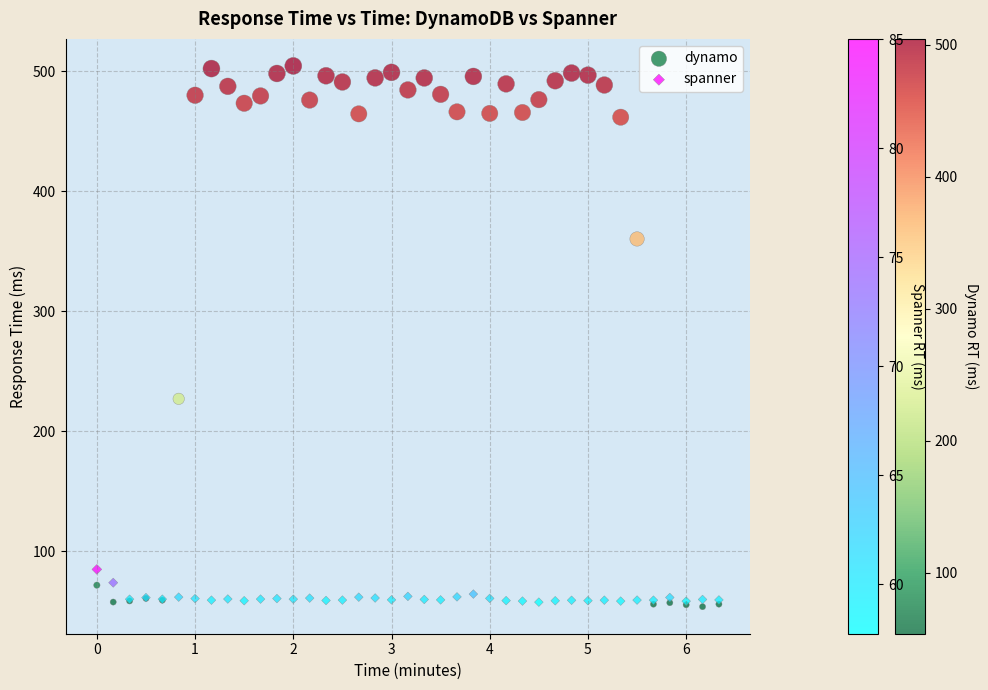

Across all series, what Y value is closest to 279?

227.0